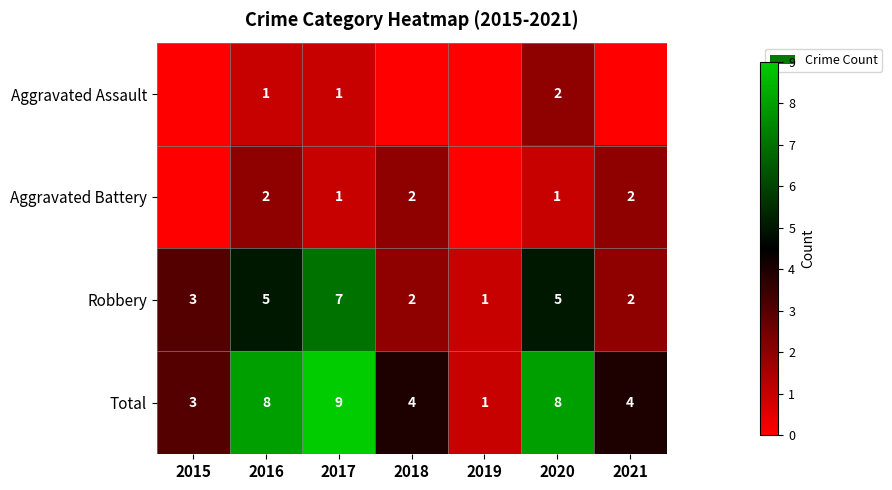

Is it true that Total equals 8 at 2016?

True